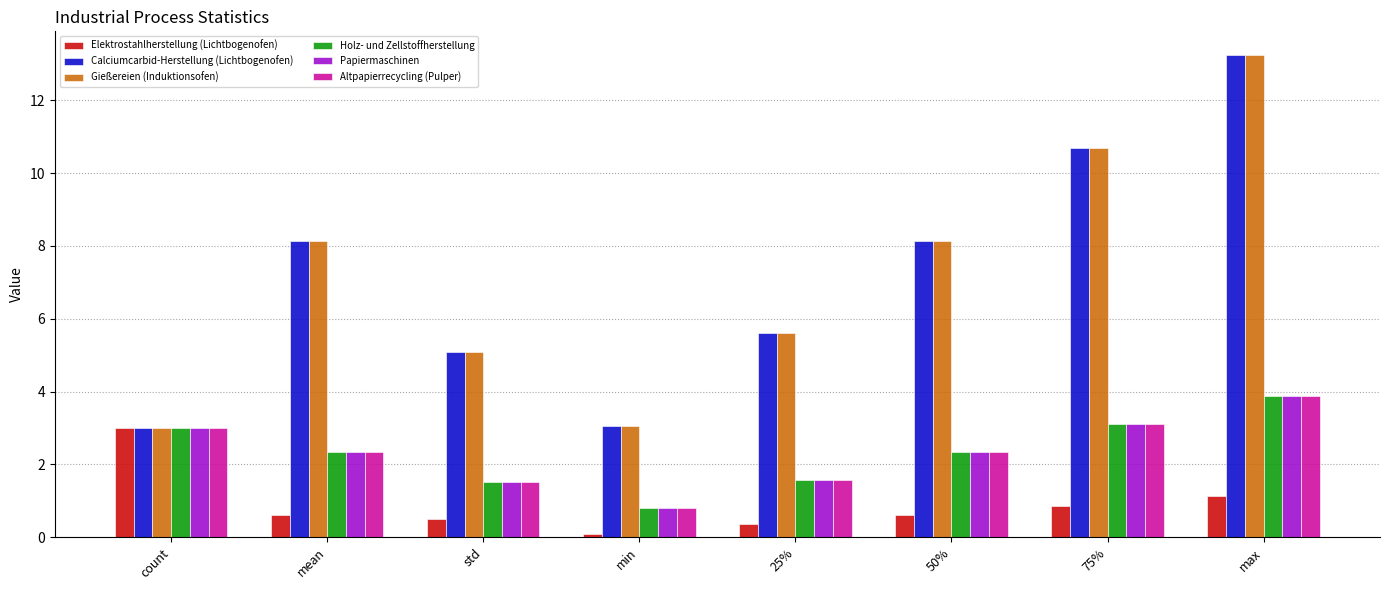

What is the approximate value of Altpapierrecycling (Pulper) at min?

0.8